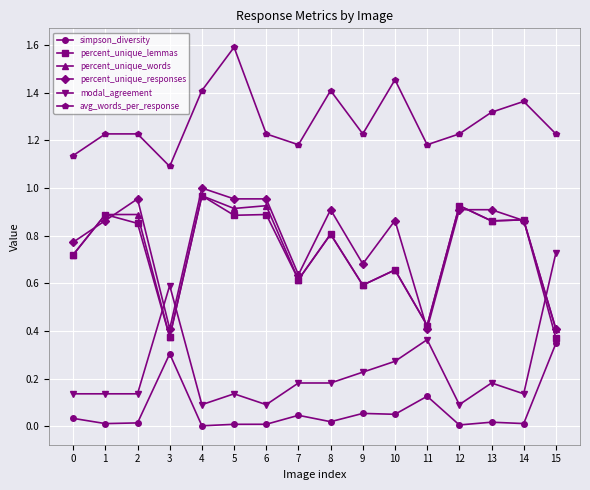

Which series has the largest total across all categories?

avg_words_per_response